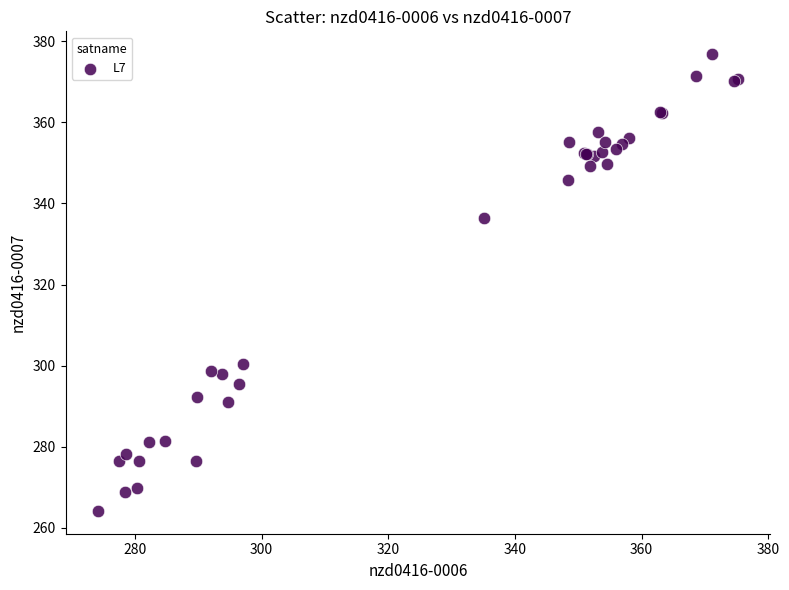

What Y value in the scatter plot is closest to 320?

336.3